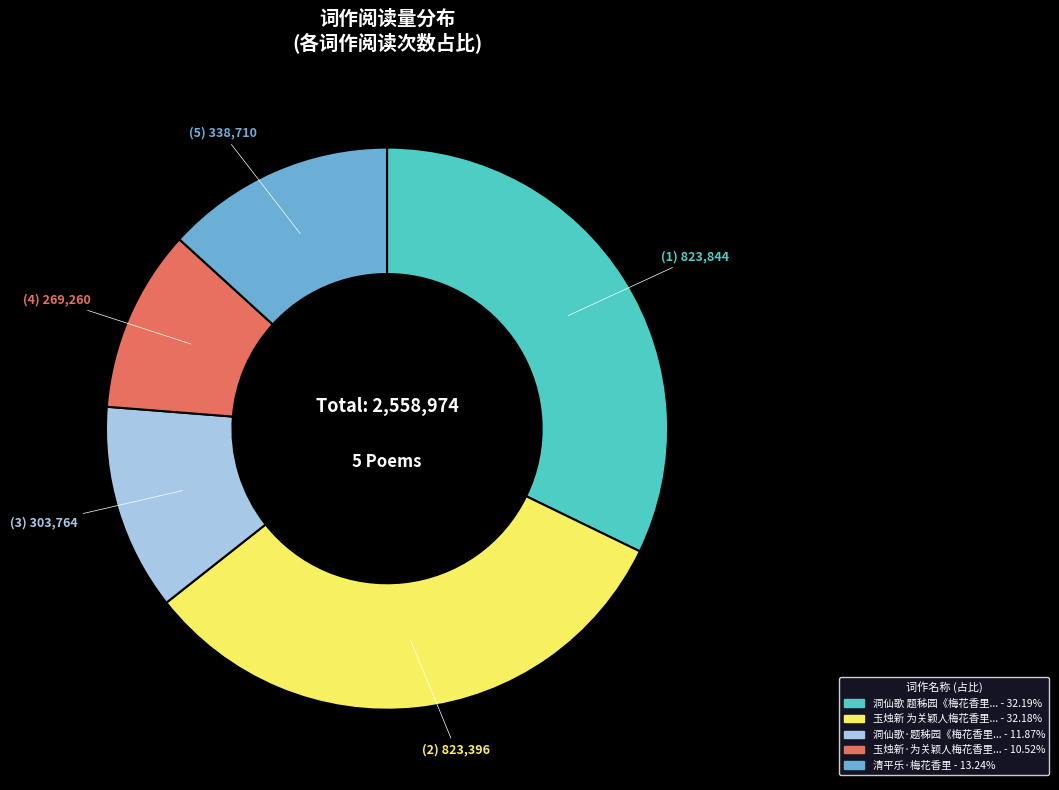

Is there a majority slice in this chart?

No